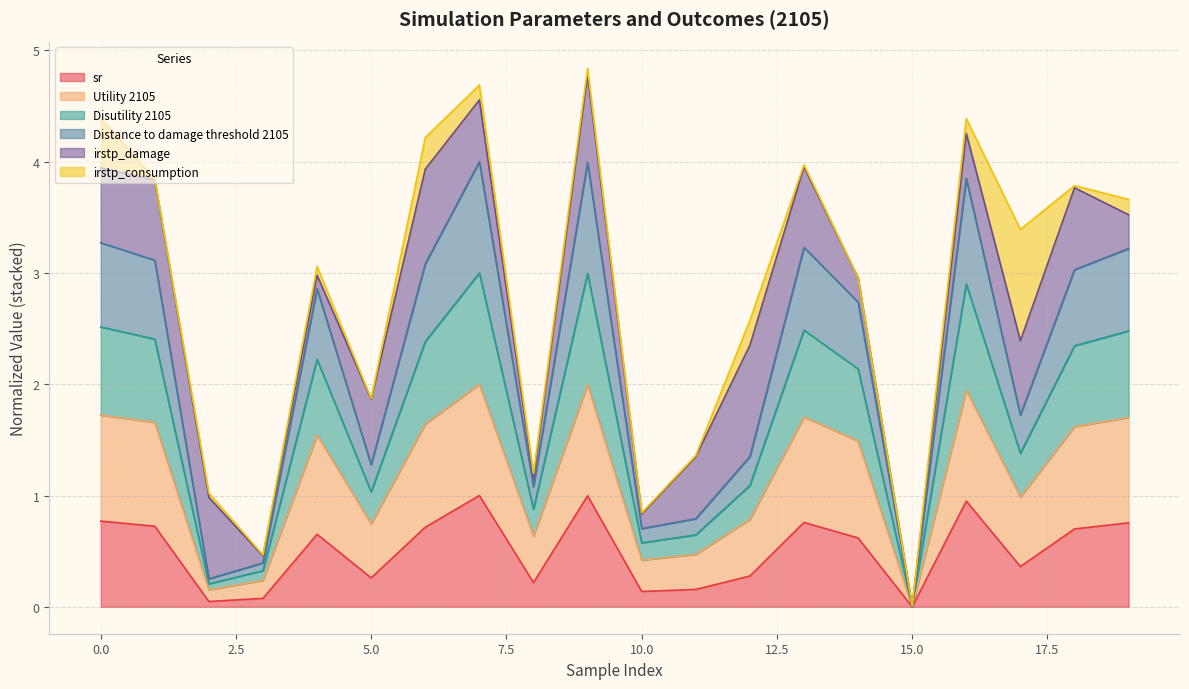

What is the maximum value for sr?

1.0